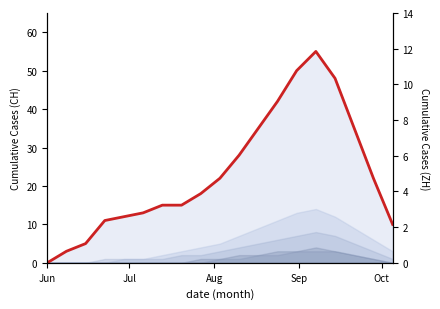

How many data points are above 18?

9